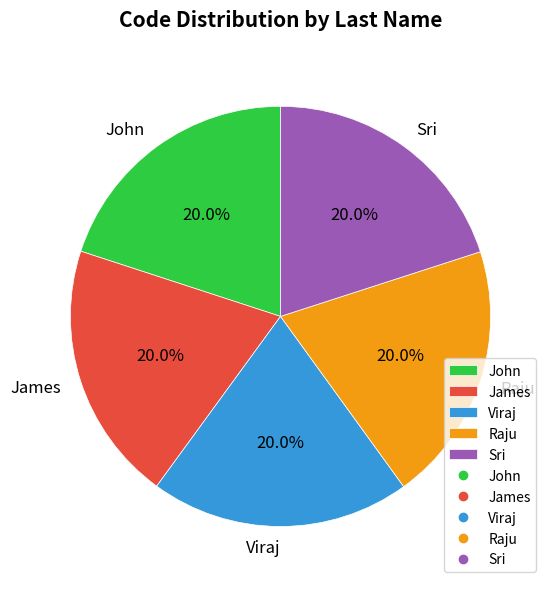

To the nearest percent, what is the average slice percentage?

20%